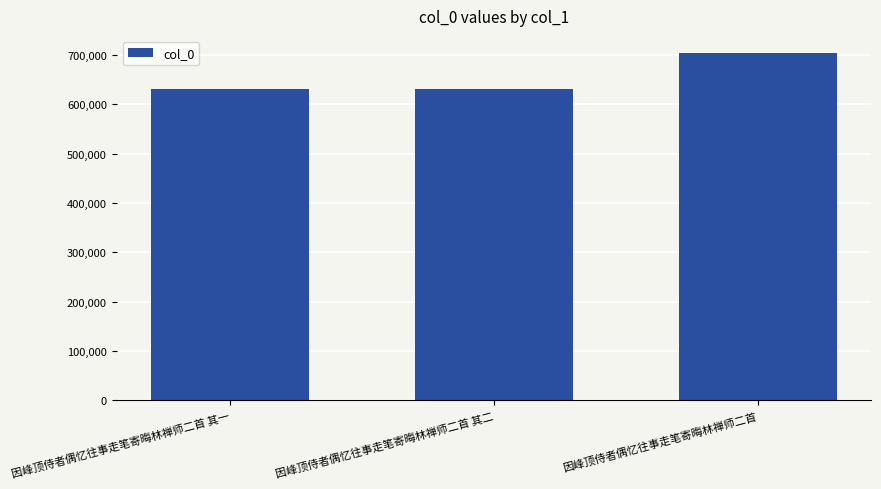

What is the change in value from 因峰顶侍者偶忆往事走笔寄晦林禅师二首 其二 to 因峰顶侍者偶忆往事走笔寄晦林禅师二首?

+72098